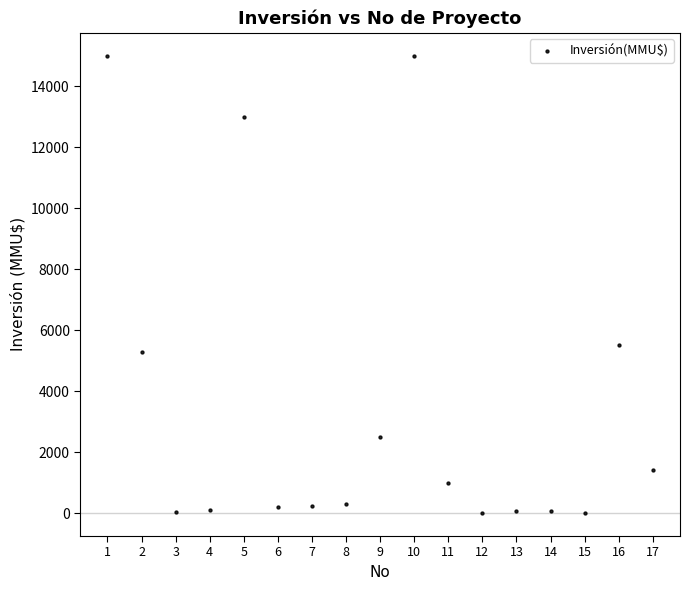

What is the range of Y values (max minus min)?

15000